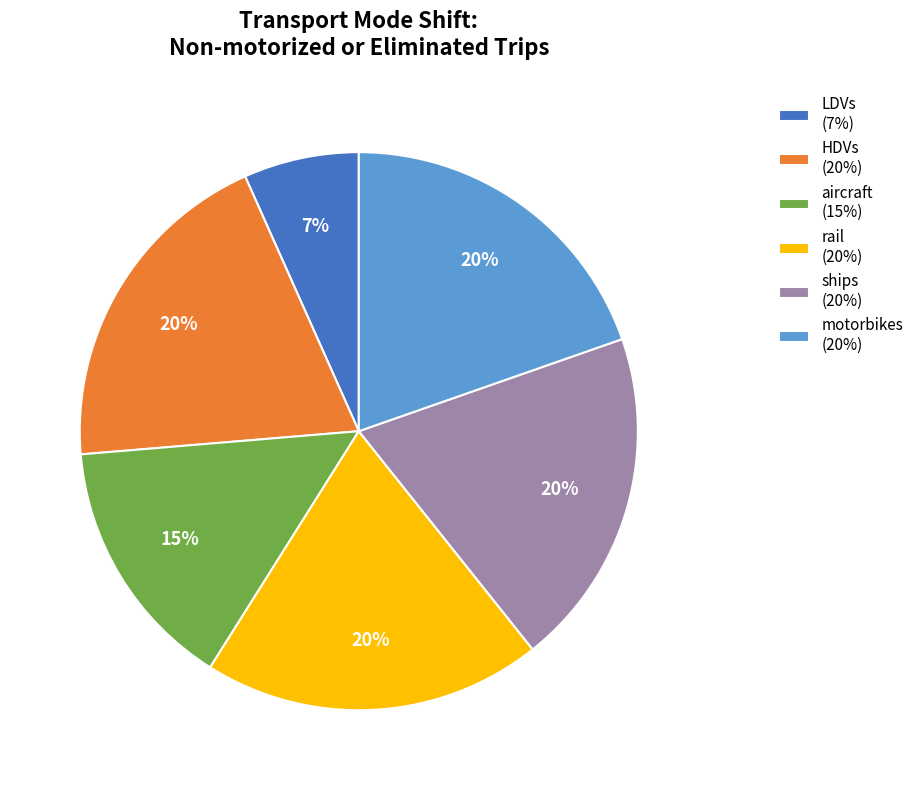

To the nearest percent, what is the difference between the largest and smallest slice percentages?

13%